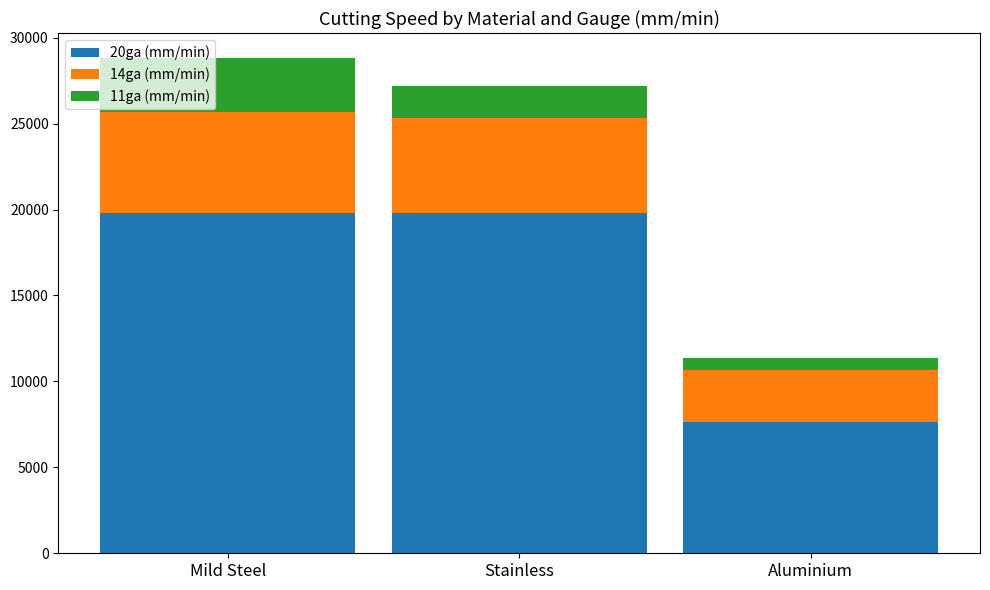

Is it true that 20ga (mm/min) equals 19812.0 at Mild Steel?

True